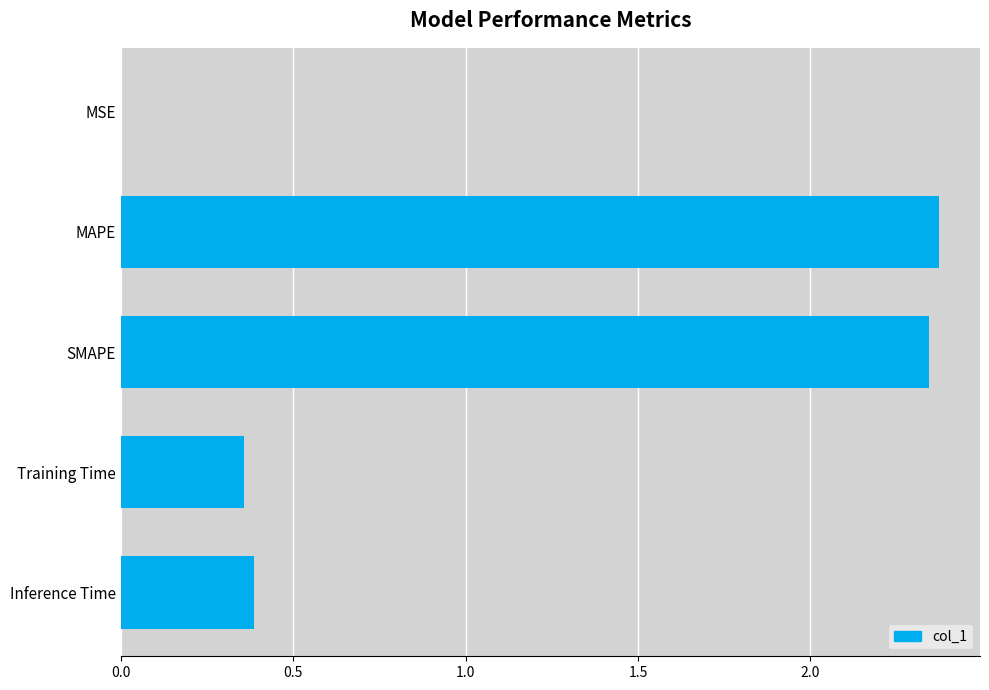

Between MSE and MAPE, which is larger?

MAPE